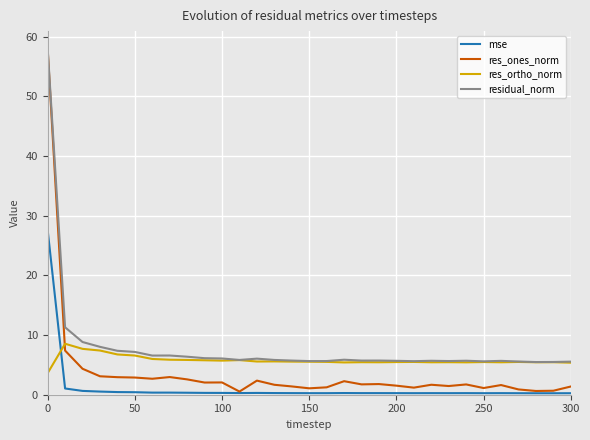

How many times do res_ones_norm and res_ortho_norm cross each other?

1